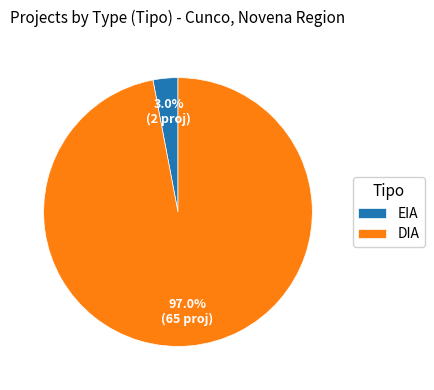

To the nearest percent, what is the difference between the EIA and DIA slice percentages?

94%